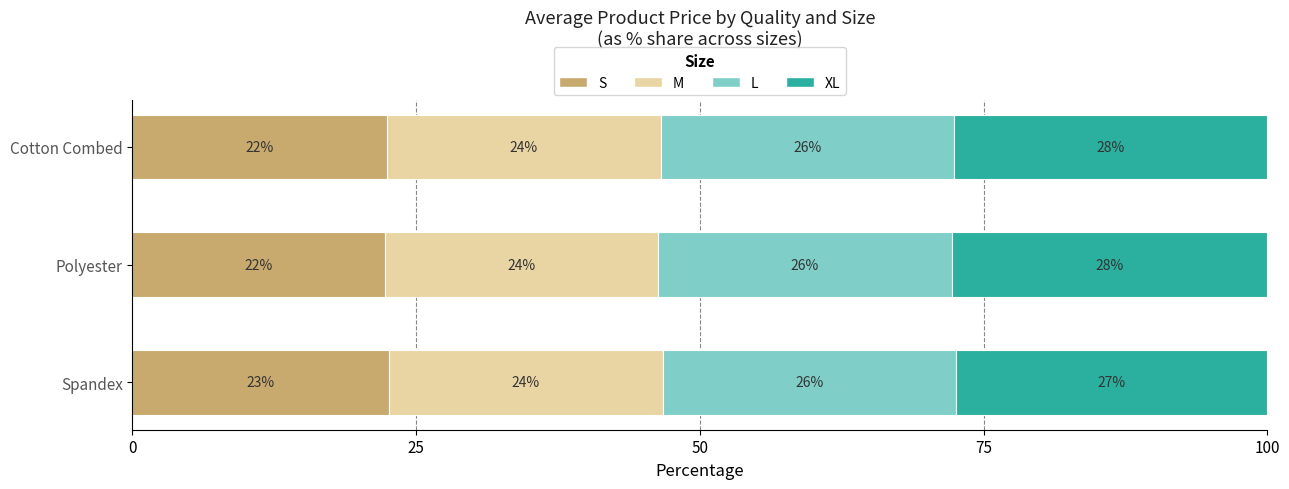

What is the maximum value for S?

22.6